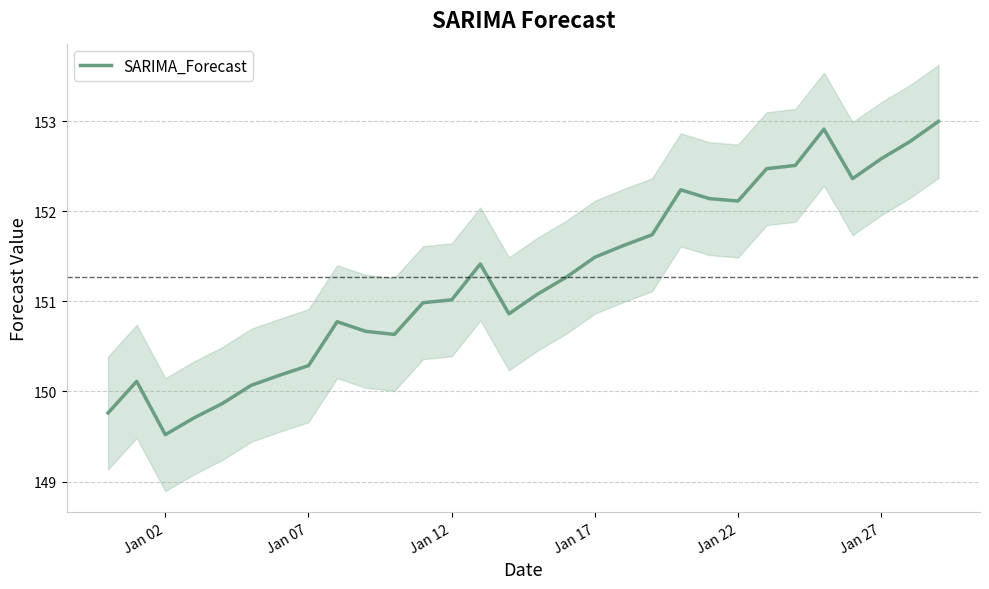

What is the sum of all values?

4538.2